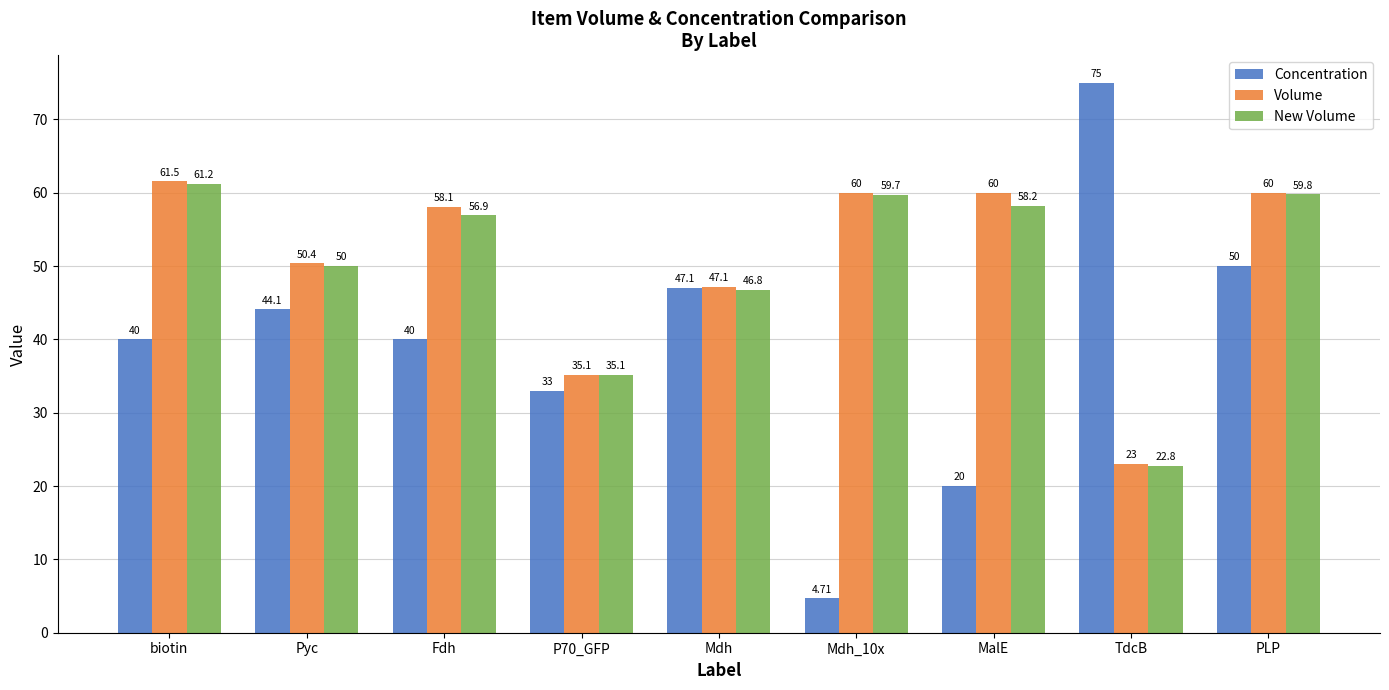

What is the label of the 4th bar from the left?

P70_GFP